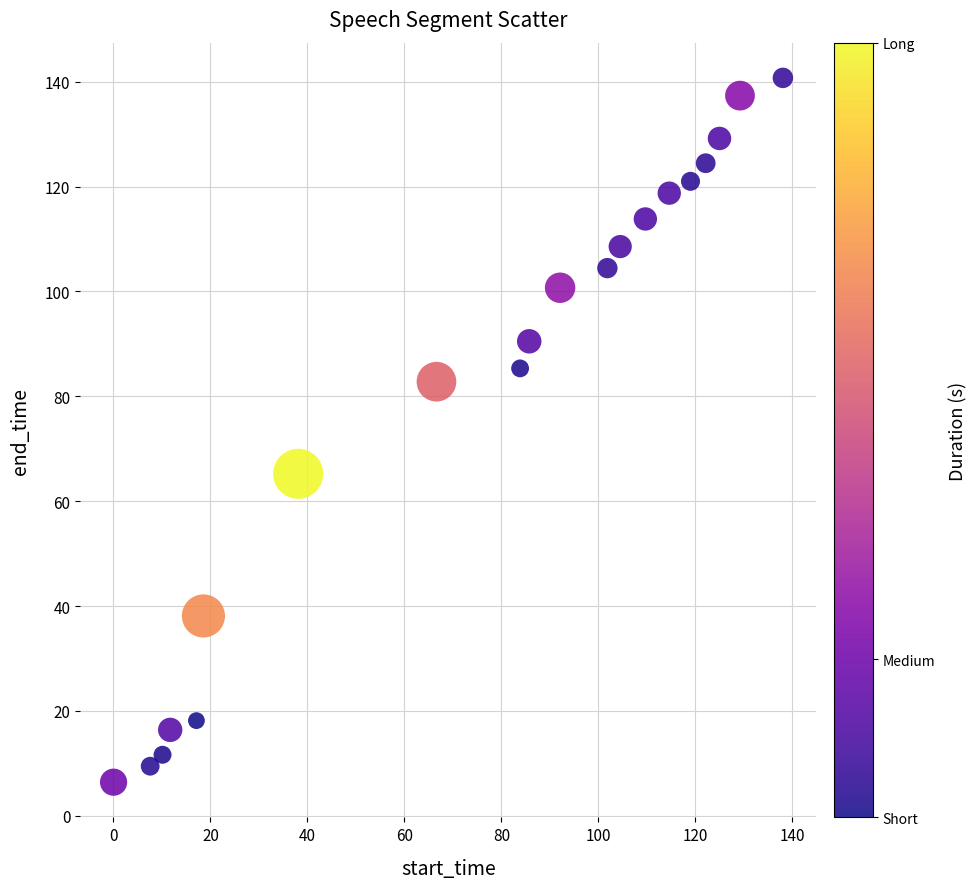

What Y value in the scatter plot is closest to 73?

65.2